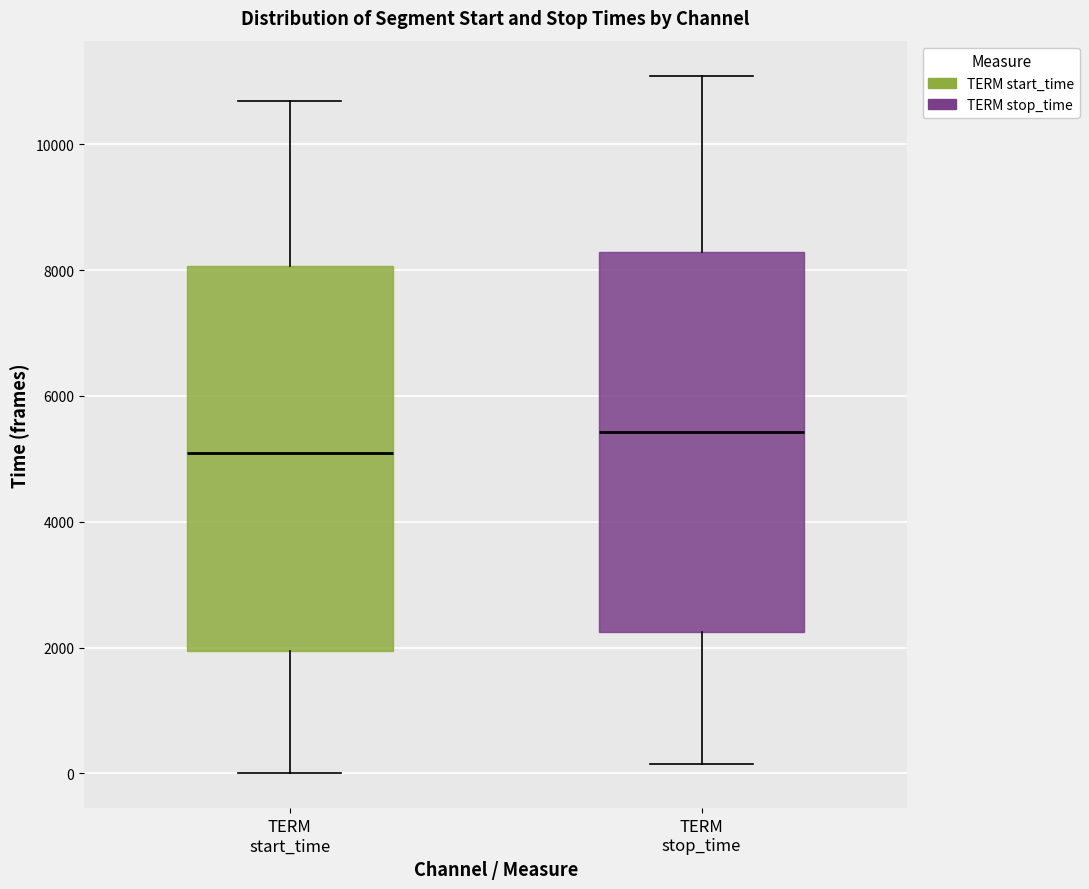

Reading left to right, read every box against the y-axis: the position of its median line, the range the box covers, and the ends of its whiskers. The values are not printed on the chart, so give them approximately, as read against the axis.

TERM start_time: median 5000, box 2000 to 8000, whiskers 0 to 10600
TERM stop_time: median 5400, box 2200 to 8200, whiskers 200 to 11000